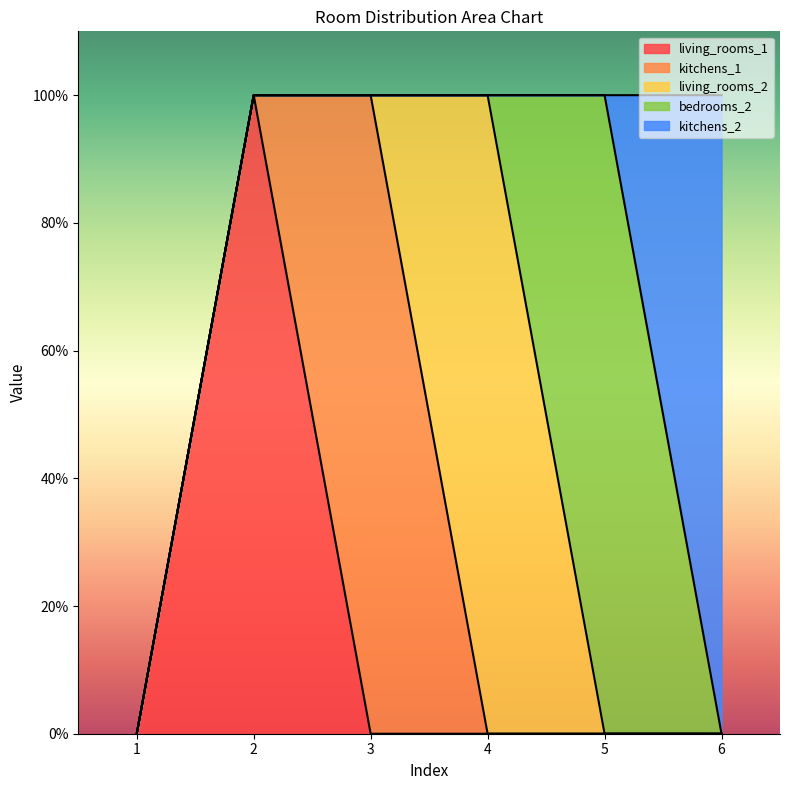

True or false: living_rooms_1 and kitchens_2 cross at least once.

False